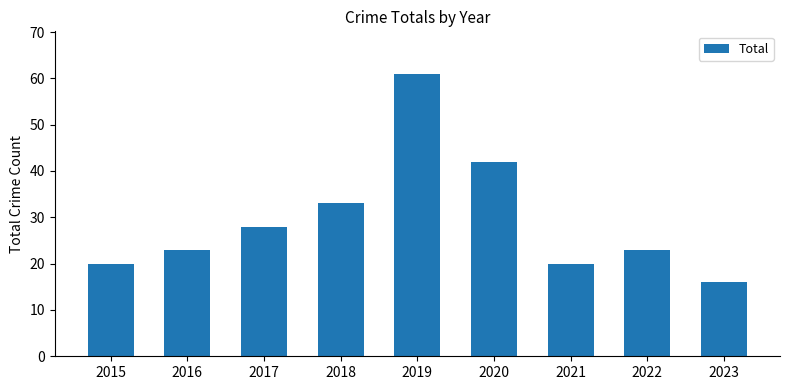

Count the number of categories in the chart.

9